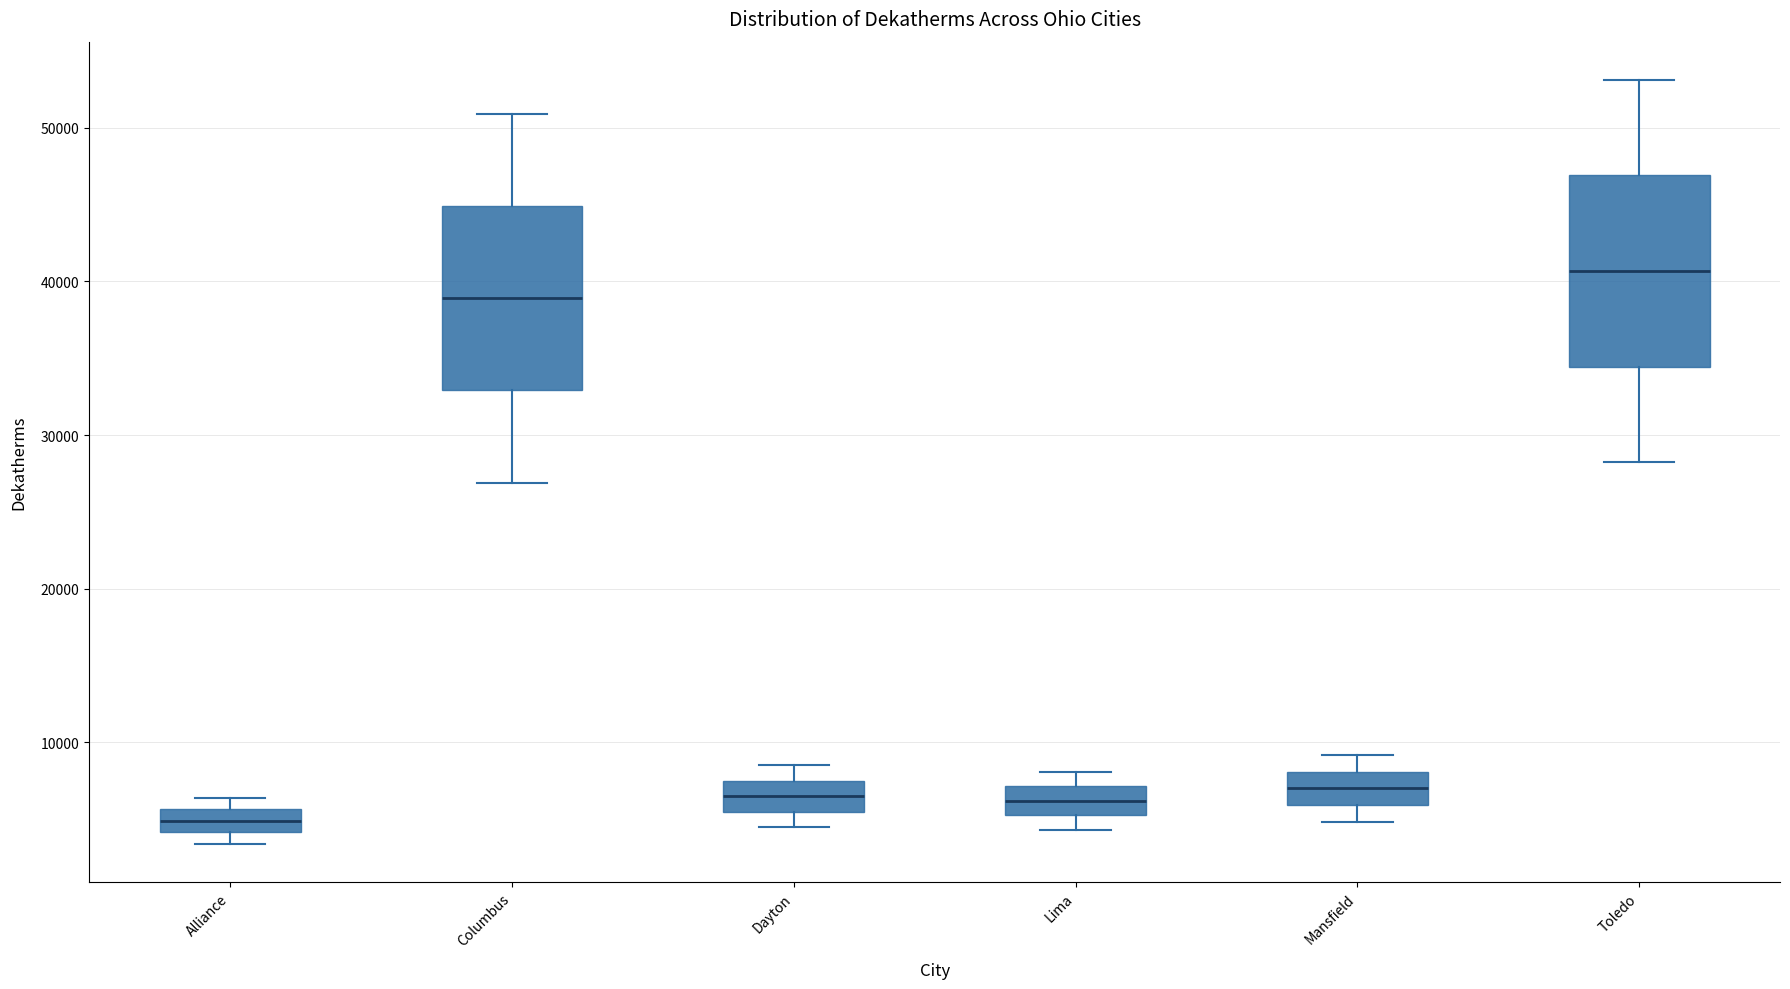

Which box's median line is the highest?

Toledo